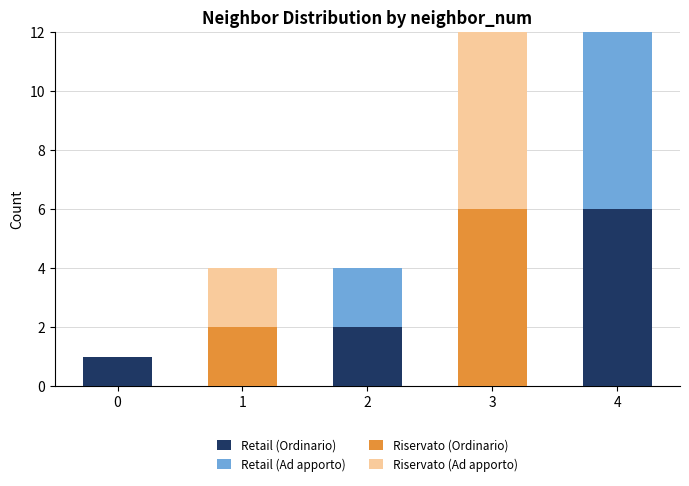

At which label does Retail (Ordinario) reach its peak?

4